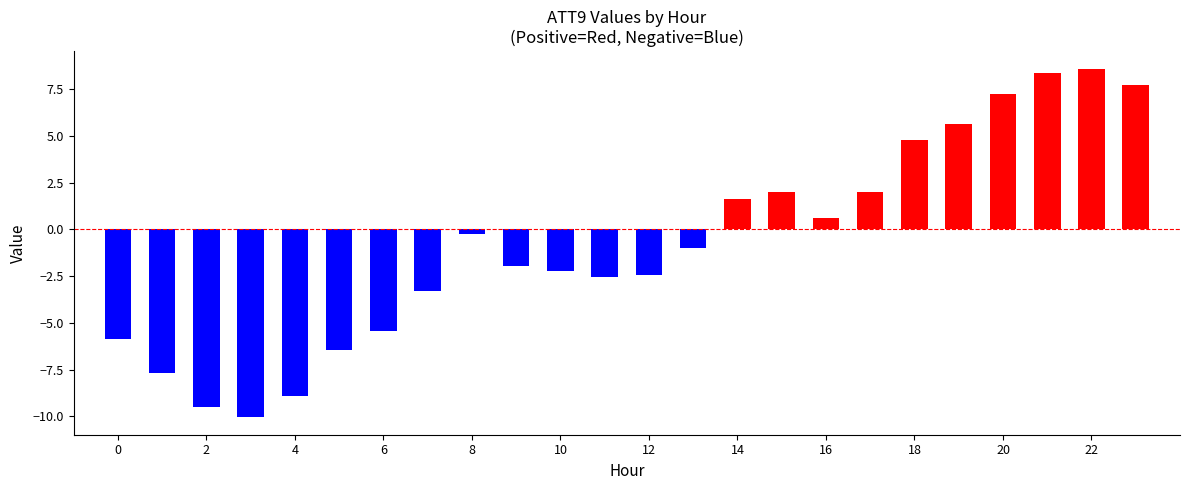

What is the difference between the second highest and second lowest values?

17.9